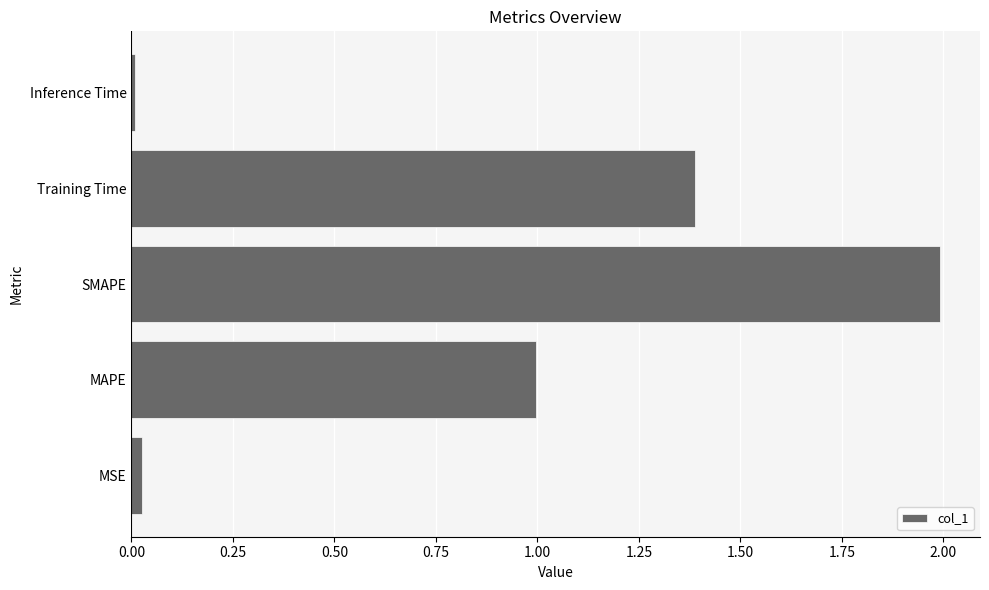

What is the average value?

0.9